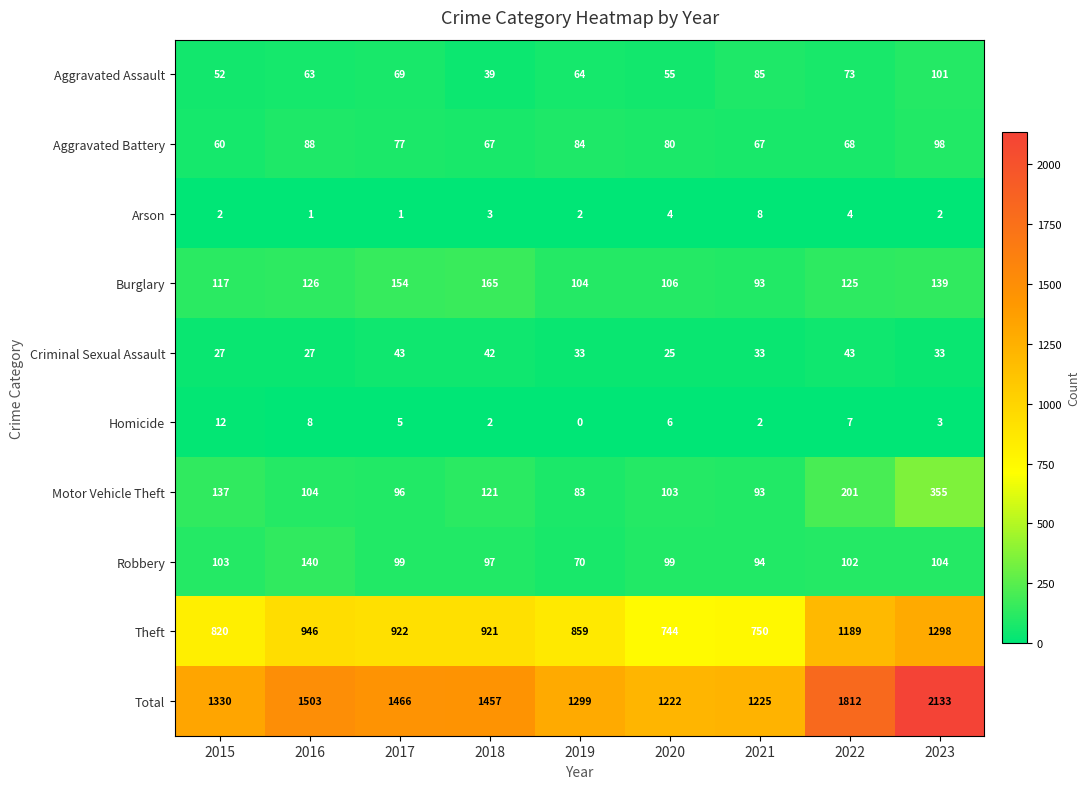

Is it true that Motor Vehicle Theft equals 50 at 2015?

False